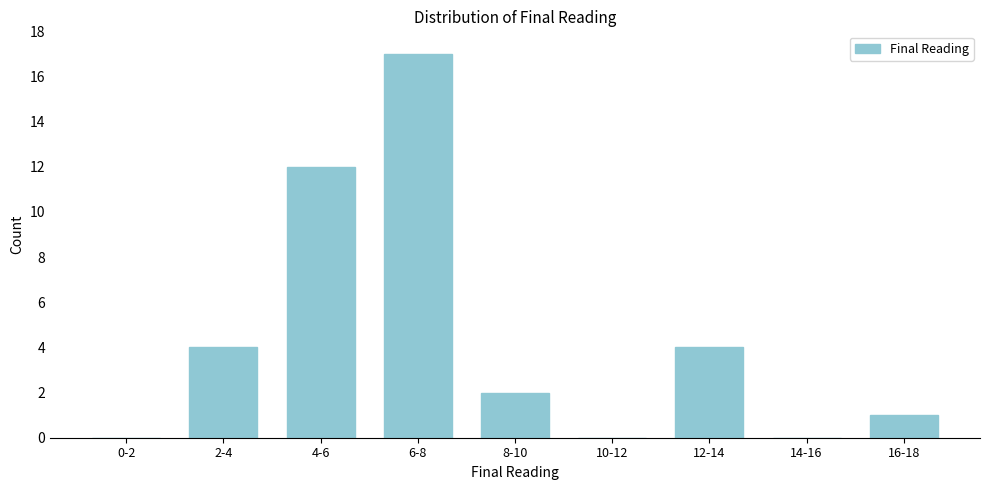

Reading left to right, extract all data points from this chart.

0-2=0	2-4=4	4-6=12	6-8=17	8-10=2	10-12=0	12-14=4	14-16=0	16-18=1